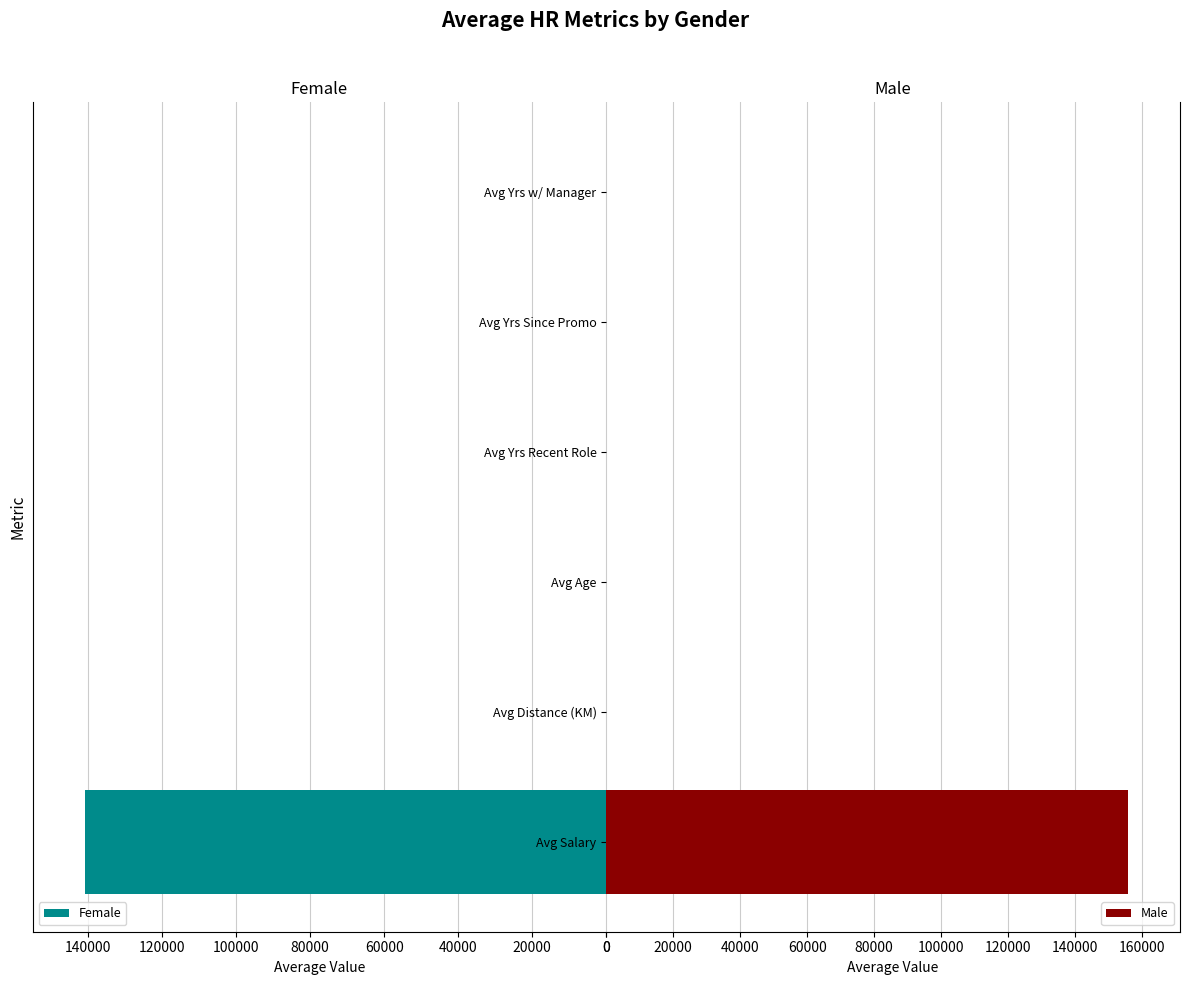

Read the Male value at Avg Salary.

155732